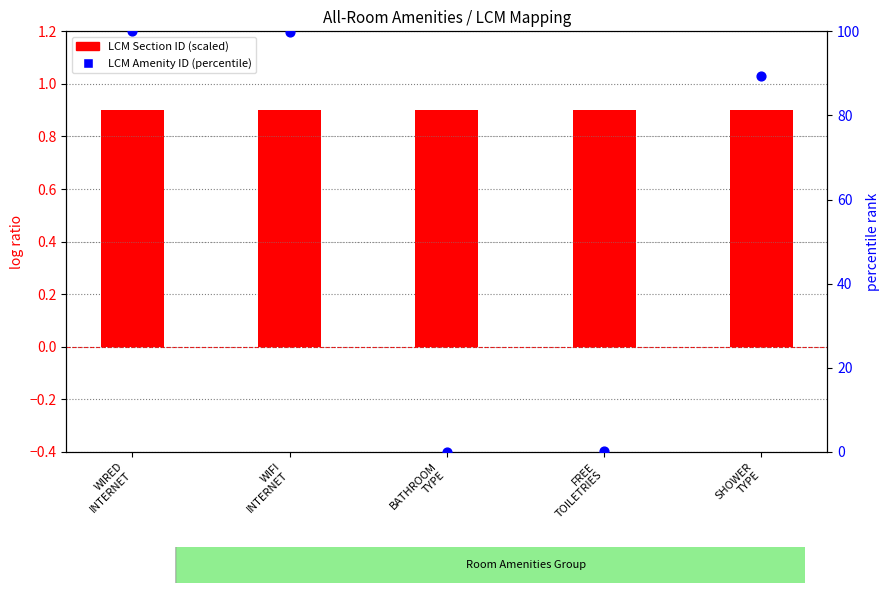

At which category is the sum across all series the highest?

WIRED
INTERNET